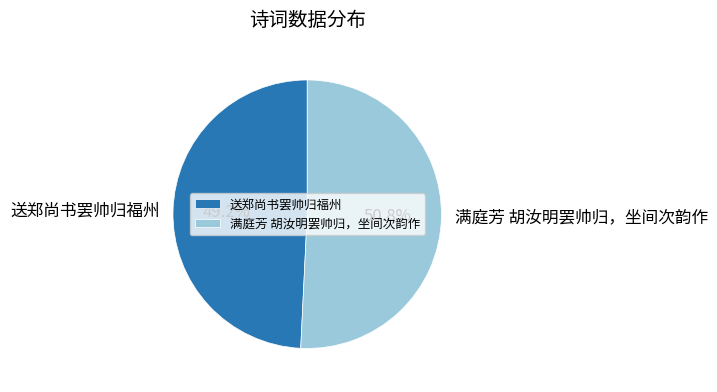

What percentage is the 送郑尚书罢帅归福州 slice, to the nearest percent?

49%